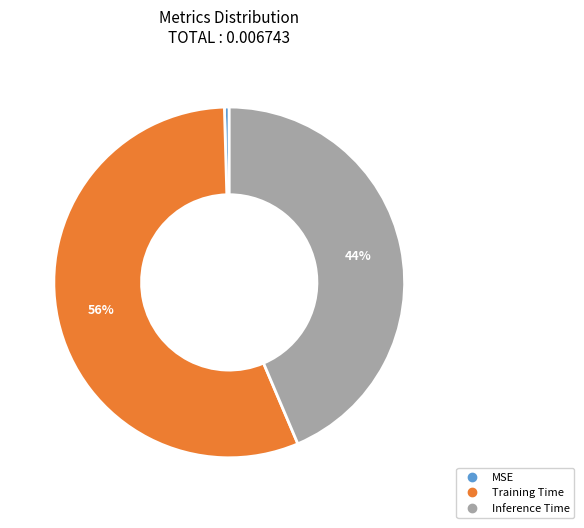

Count the number of slices in the pie.

3